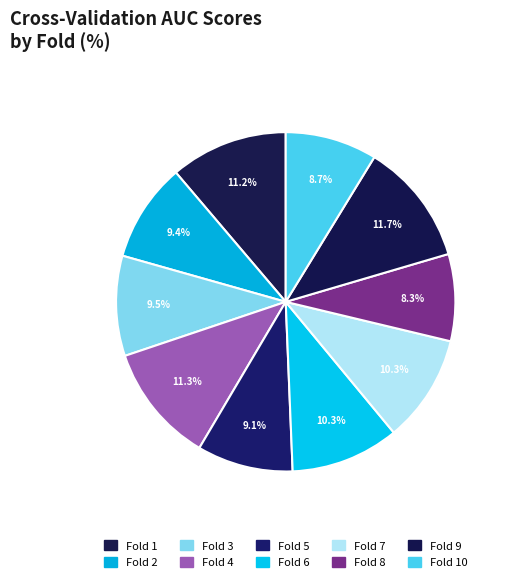

Count the number of slices in the pie.

10